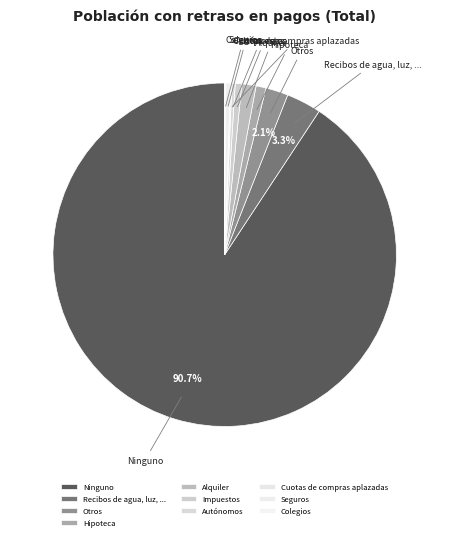

What is the ratio of the value at Seguros to the value at Hipoteca?

0.5